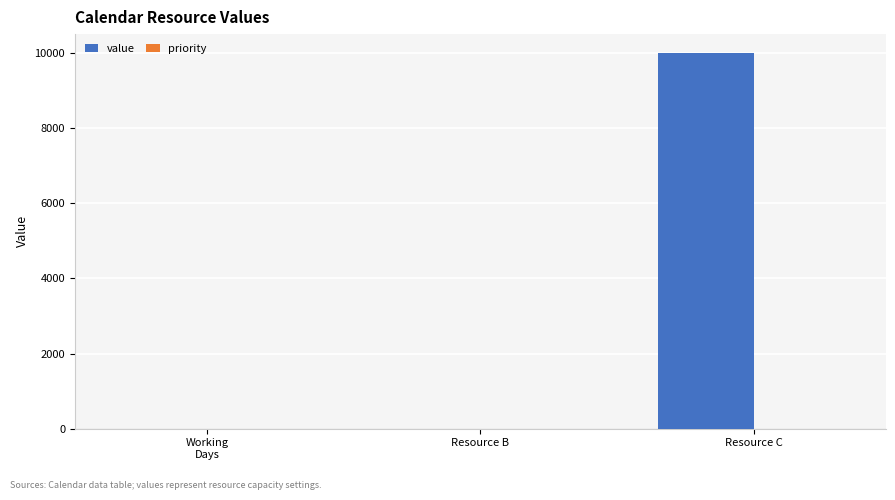

Is it true that the value at Resource C is 5171?

False